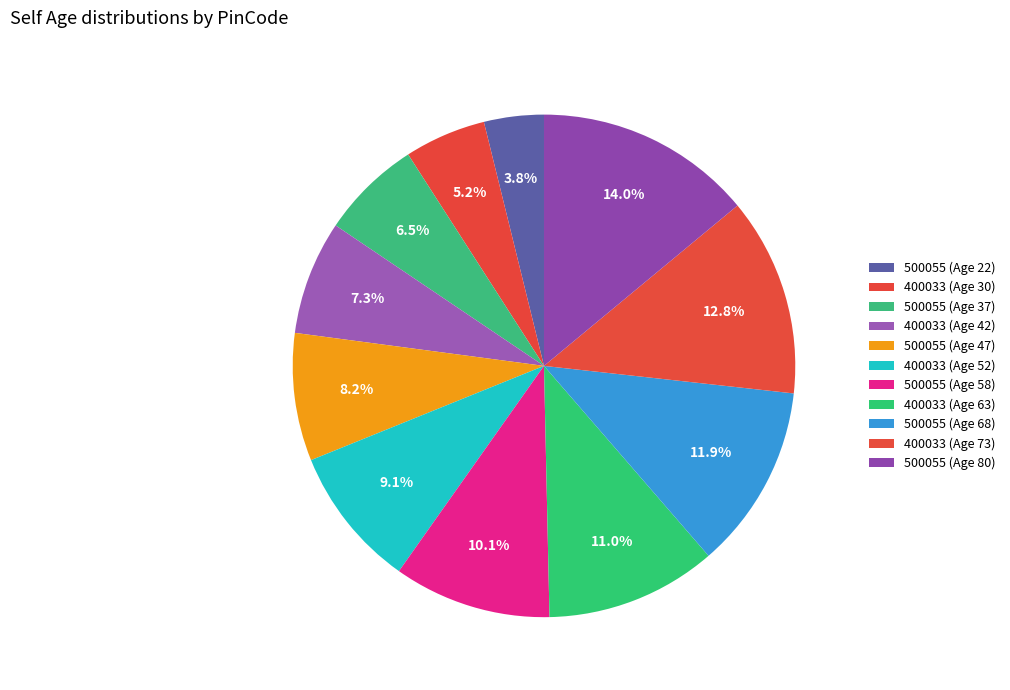

Count the number of slices in the pie.

11